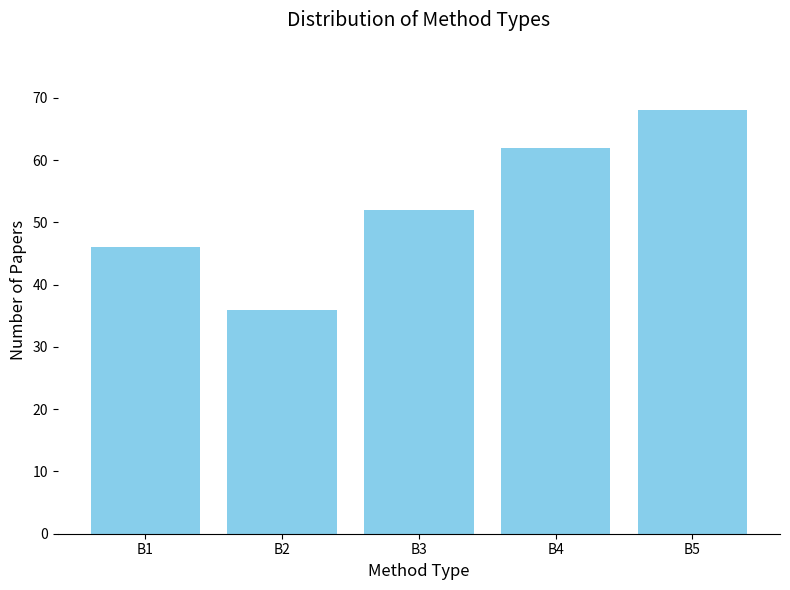

Where is the data nearest to the value 52?

B3